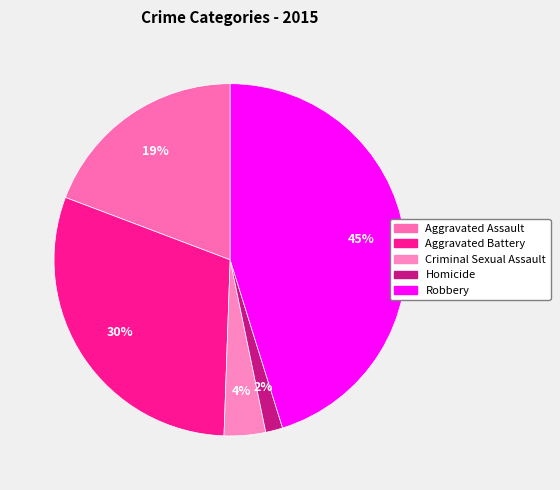

How many slices are in this pie chart?

5